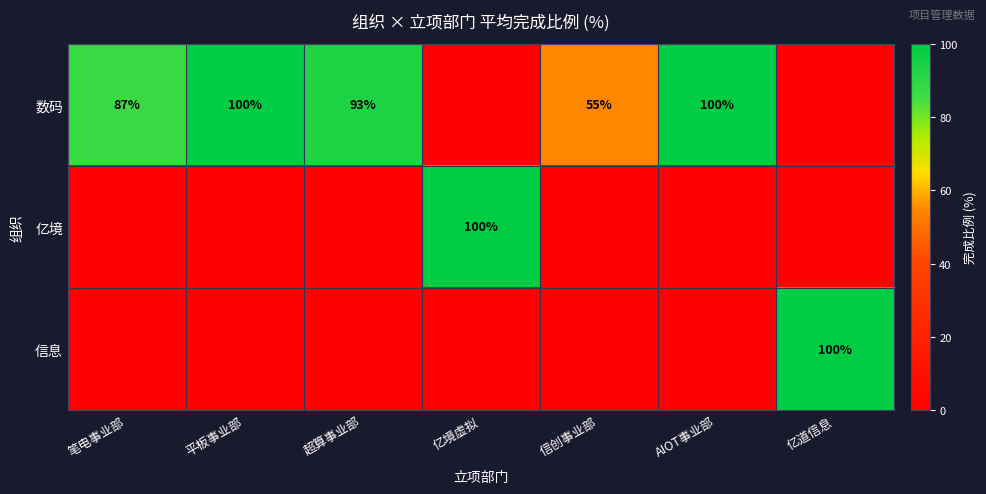

The 亿境 series shows 100 at 亿境虚拟. True or false?

True